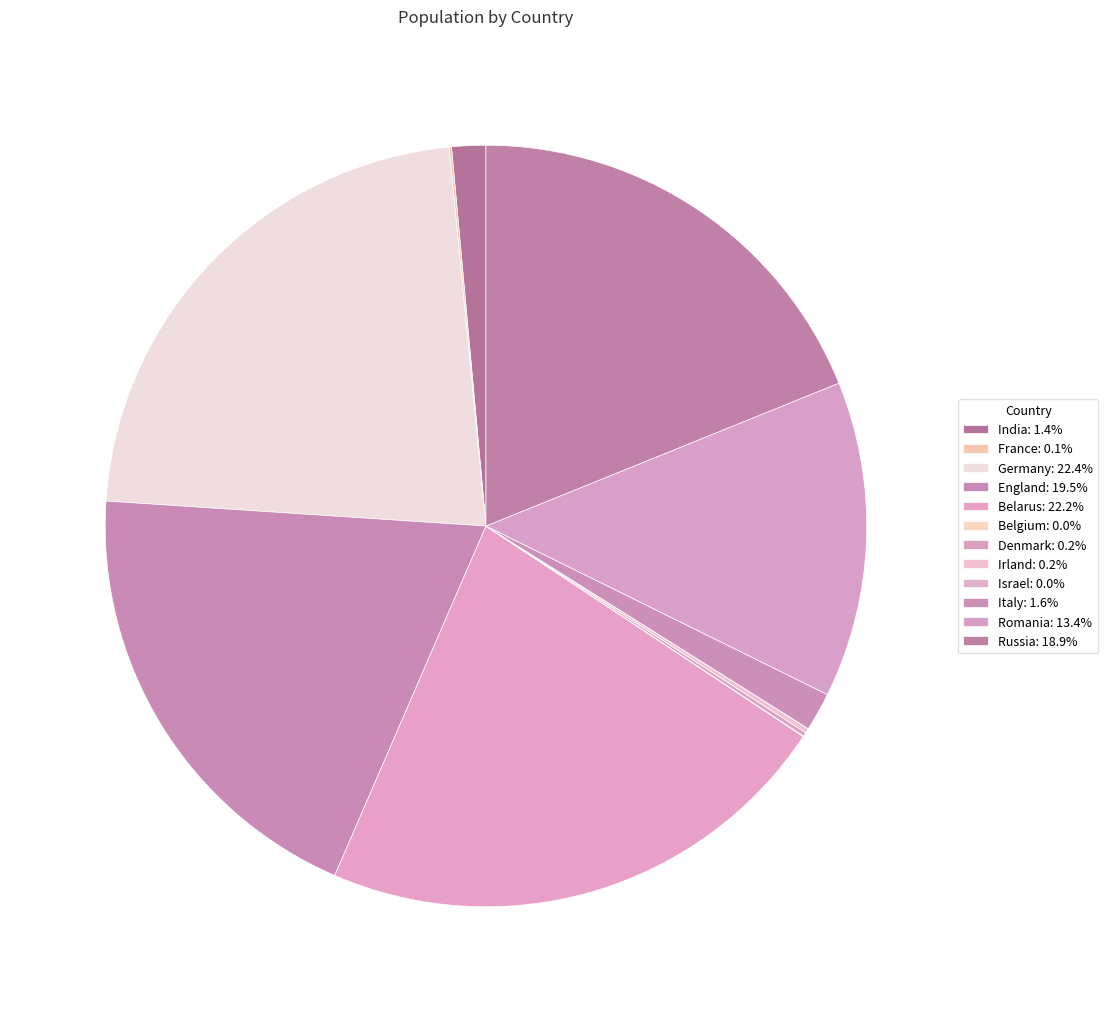

True or false: Belgium accounts for 0% of the total.

True